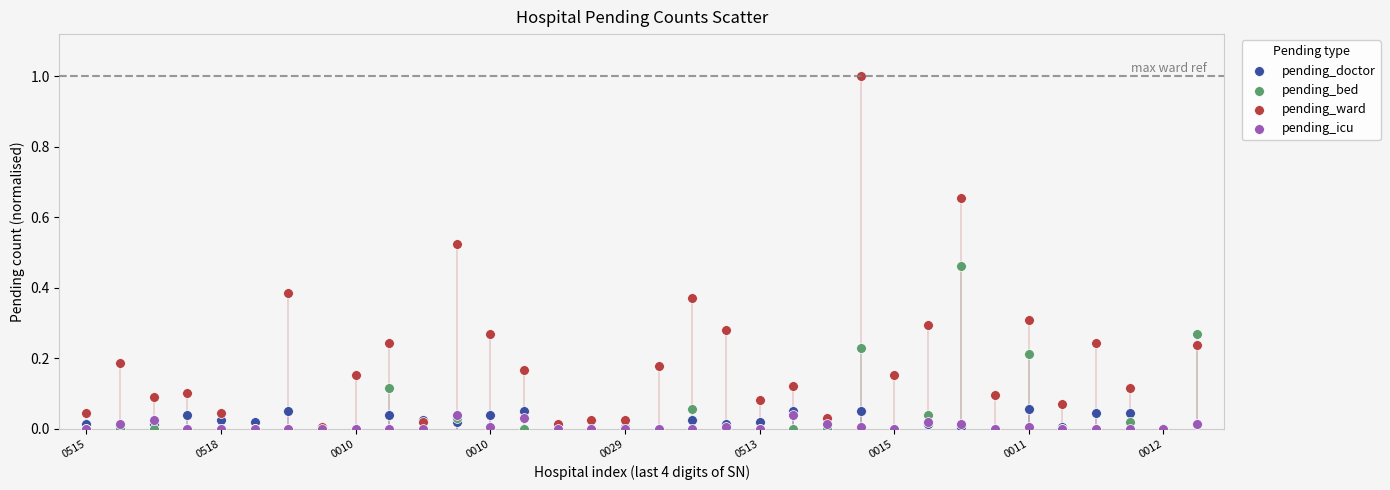

What are all the series names shown in the legend?

pending_doctor, pending_bed, pending_ward, pending_icu